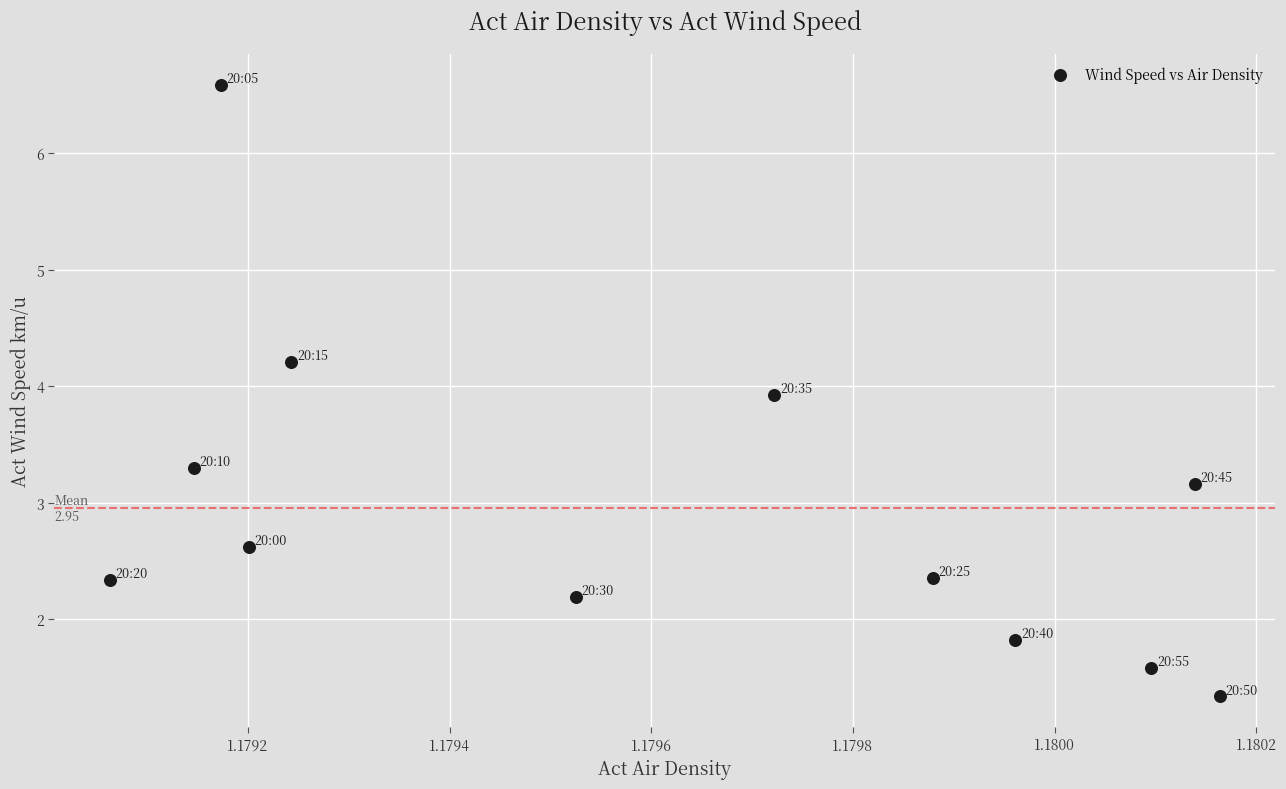

What is the average Y value?

3.0